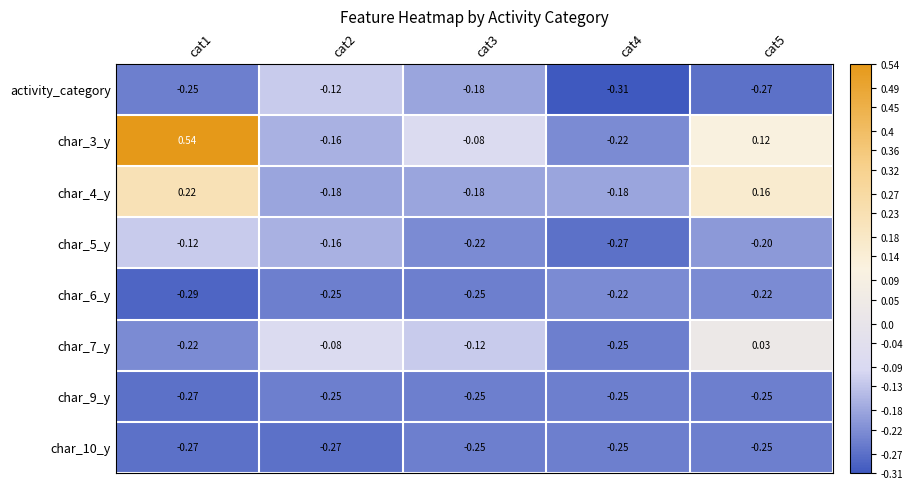

What is the maximum value shown in the chart?

0.5